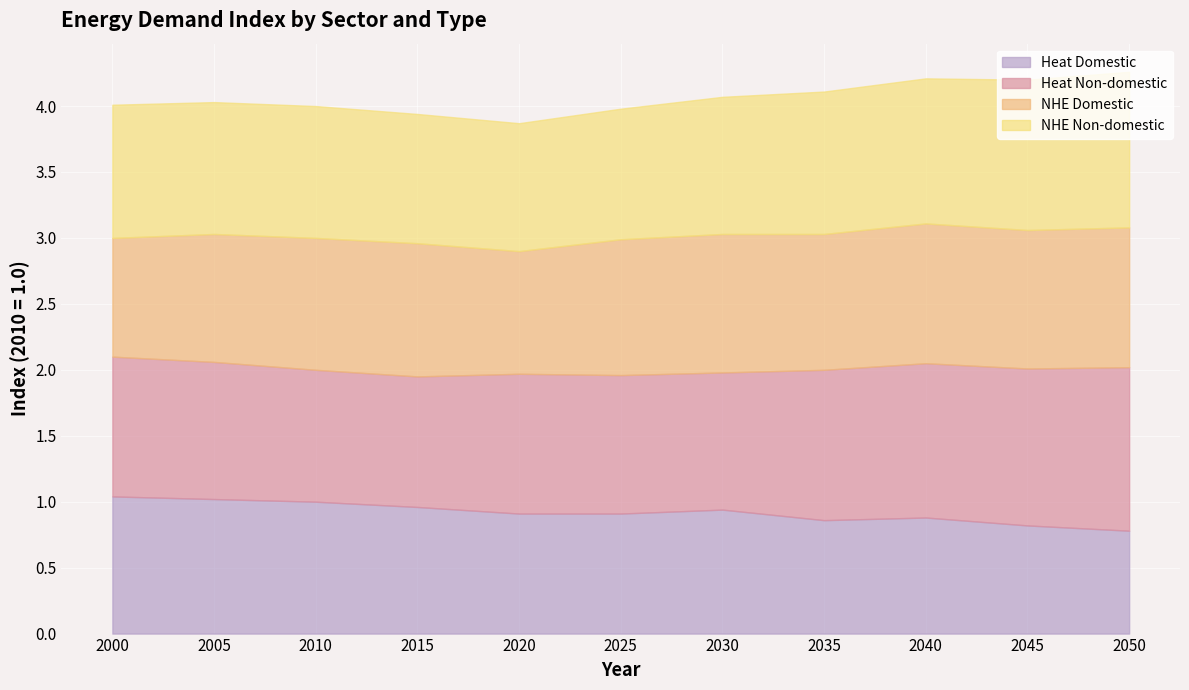

Is it true that Heat Domestic equals 0.4 at 2015?

False